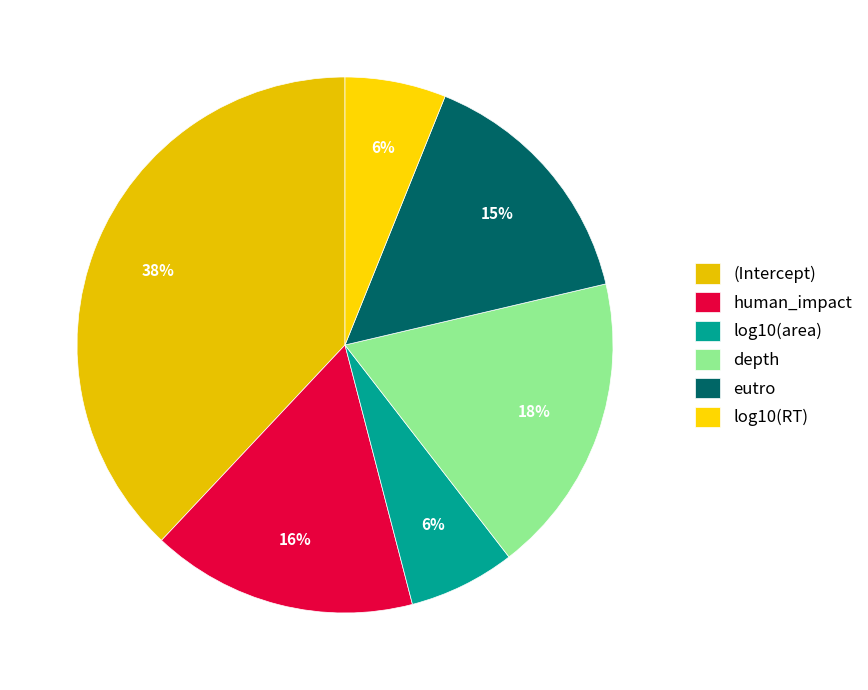

Is it true that log10(RT) is 1% of the pie?

False